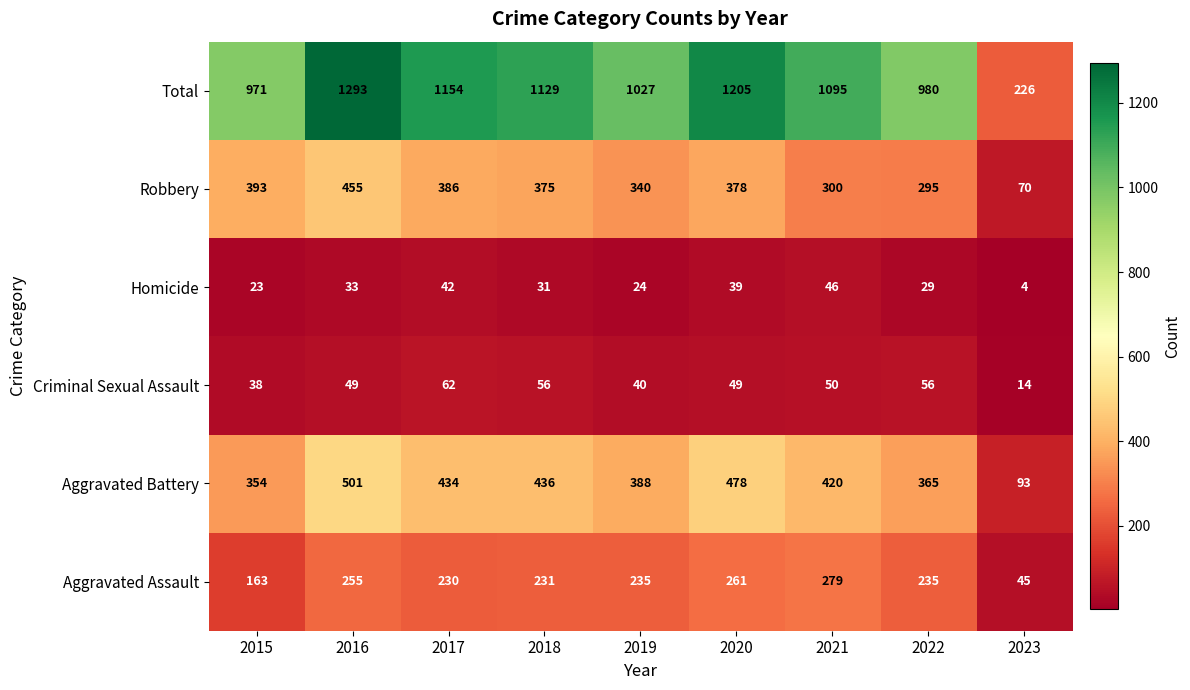

What is the difference between the maximum and minimum values in the Criminal Sexual Assault series?

48